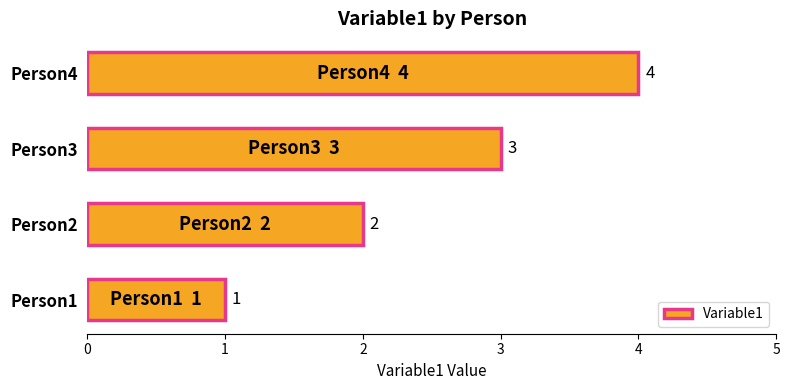

Approximately how many times larger is the value at Person1 compared to Person3?

0.3